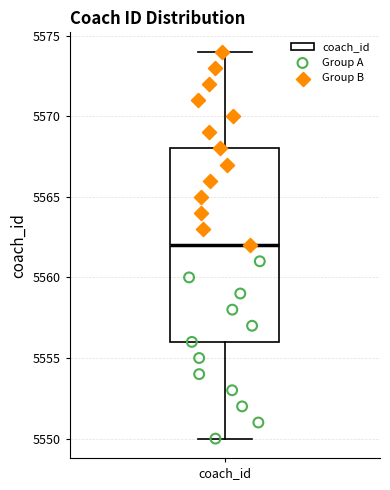

Transcribe this box plot: give where the median line is, the range the box spans, and where the two whiskers end, as read against the y-axis. The values are not printed on the chart, so give them approximately, as read against the axis.

median 5562, box 5556 to 5568, whiskers 5550 to 5574